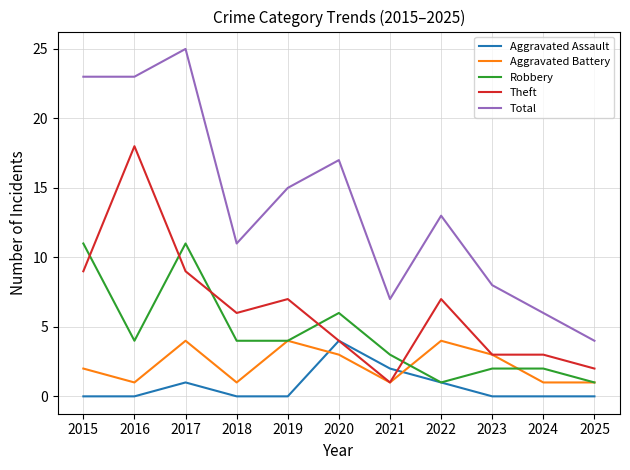

True or false: Theft and Total cross at least once.

False